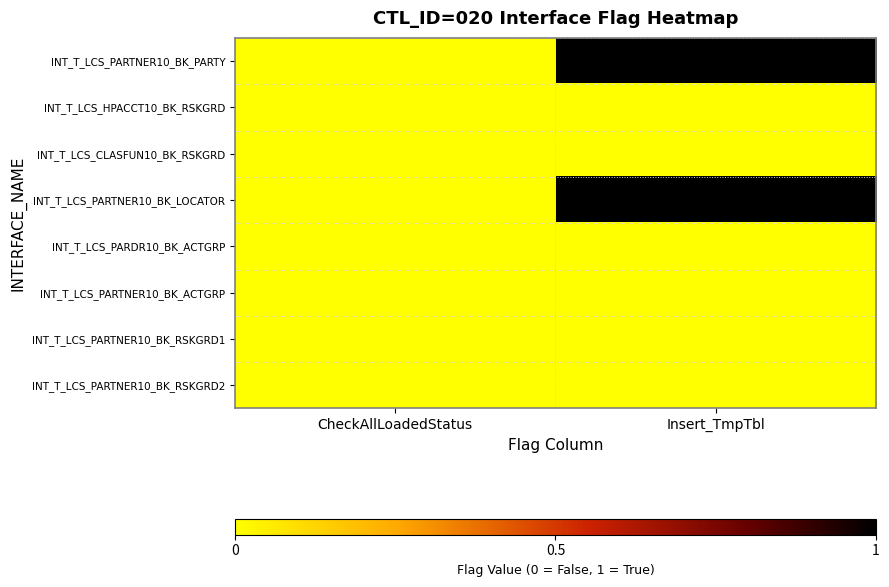

Reading right to left, extract all data points from this chart.

INT_T_LCS_PARTNER10_BK_PARTY: Insert_TmpTbl=1	CheckAllLoadedStatus=0
INT_T_LCS_HPACCT10_BK_RSKGRD: Insert_TmpTbl=0	CheckAllLoadedStatus=0
INT_T_LCS_CLASFUN10_BK_RSKGRD: Insert_TmpTbl=0	CheckAllLoadedStatus=0
INT_T_LCS_PARTNER10_BK_LOCATOR: Insert_TmpTbl=1	CheckAllLoadedStatus=0
INT_T_LCS_PARDR10_BK_ACTGRP: Insert_TmpTbl=0	CheckAllLoadedStatus=0
INT_T_LCS_PARTNER10_BK_ACTGRP: Insert_TmpTbl=0	CheckAllLoadedStatus=0
INT_T_LCS_PARTNER10_BK_RSKGRD1: Insert_TmpTbl=0	CheckAllLoadedStatus=0
INT_T_LCS_PARTNER10_BK_RSKGRD2: Insert_TmpTbl=0	CheckAllLoadedStatus=0